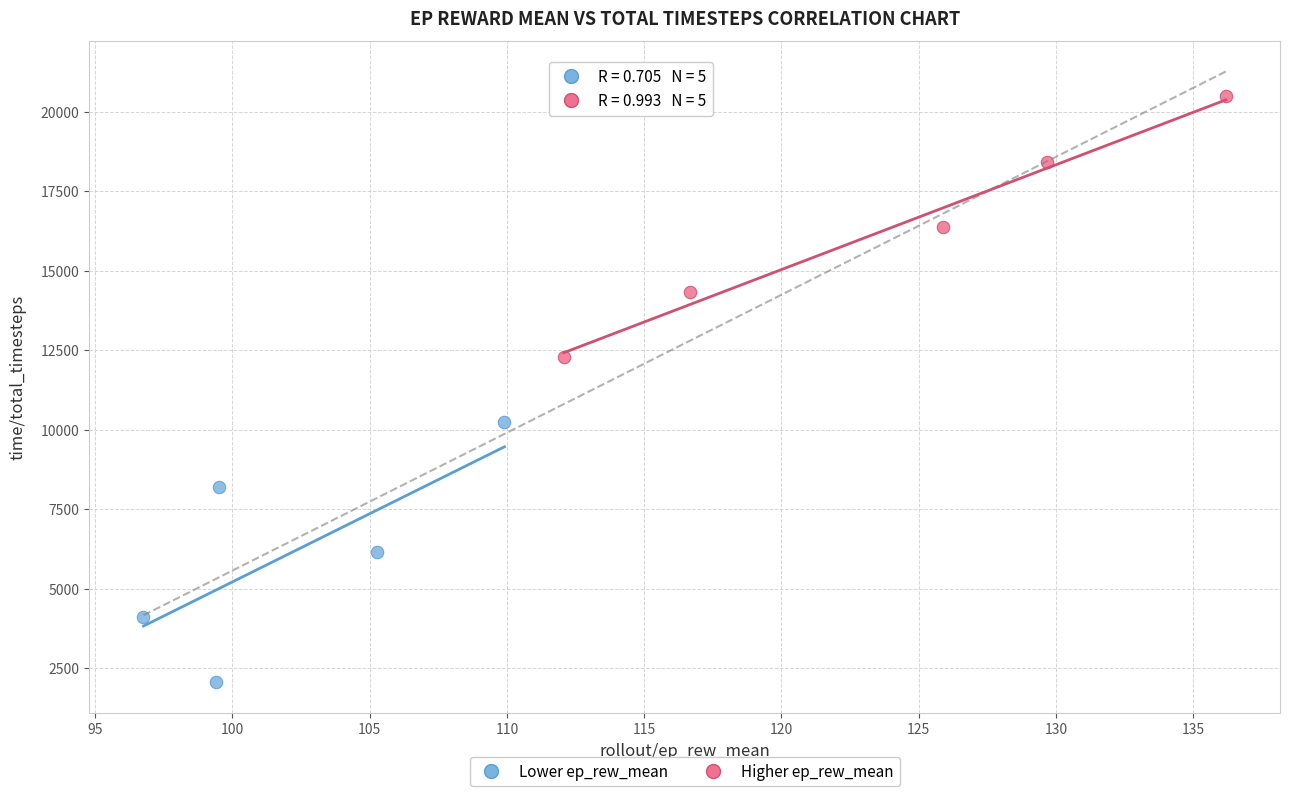

What are all the series names shown in the legend?

Lower ep_rew_mean, Higher ep_rew_mean